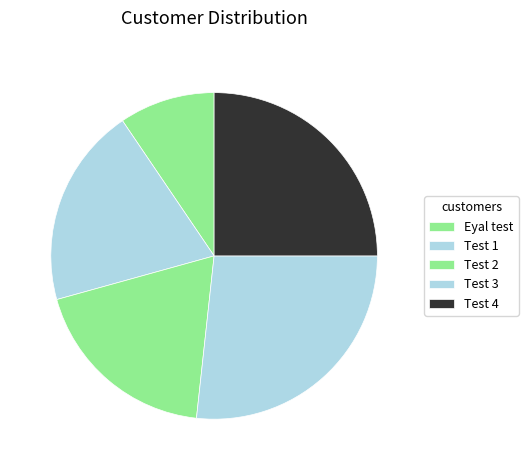

To the nearest percent, what is the average slice percentage?

20%